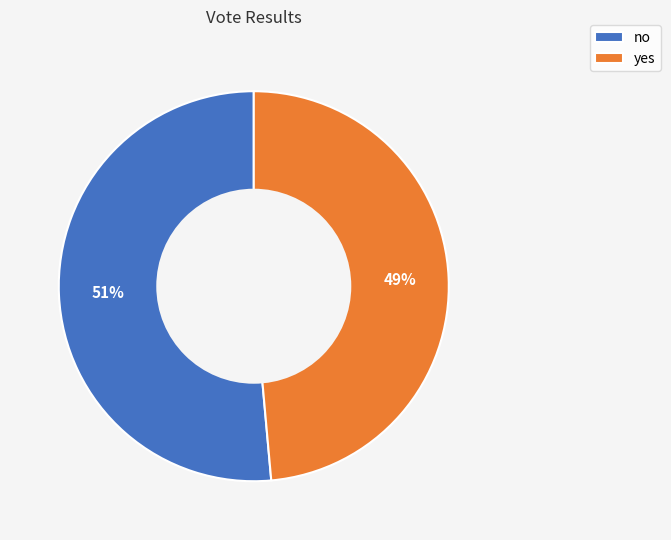

What percentage is the yes slice, to the nearest percent?

49%